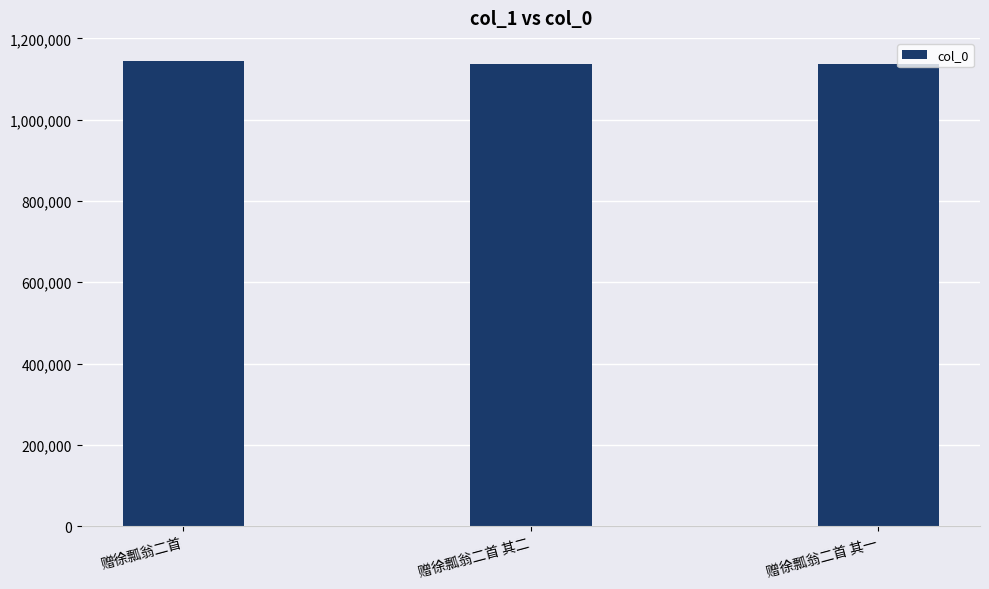

What is the sum of all values?

3415291